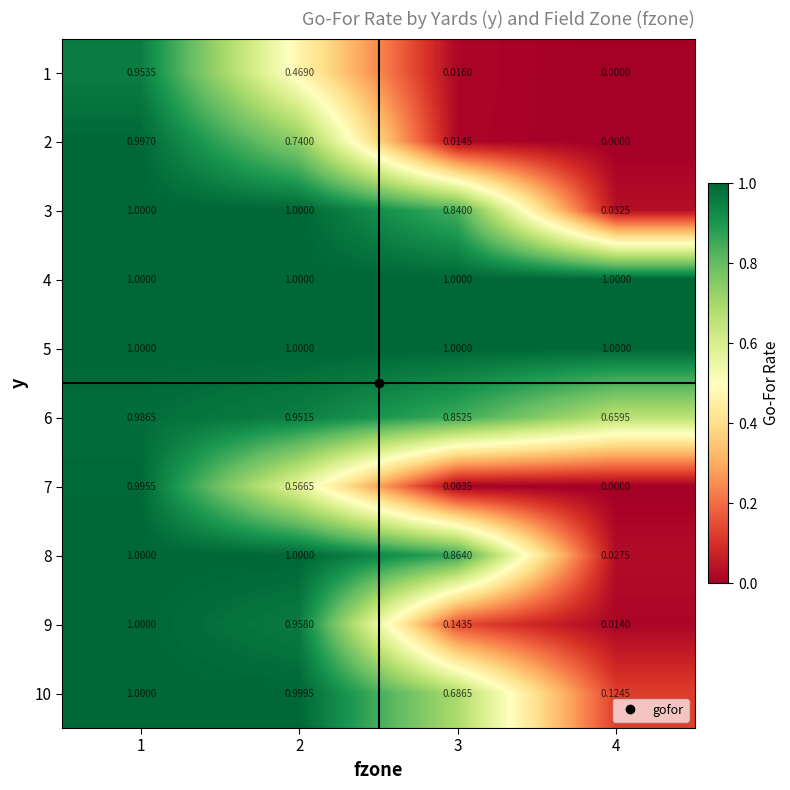

Is the value of 9 at 2 greater than the value of 6 at 3?

Yes